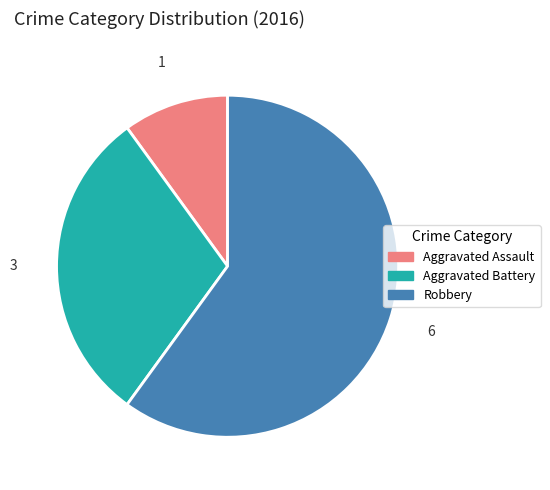

Is the sum of Robbery and Aggravated Assault greater than half?

Yes